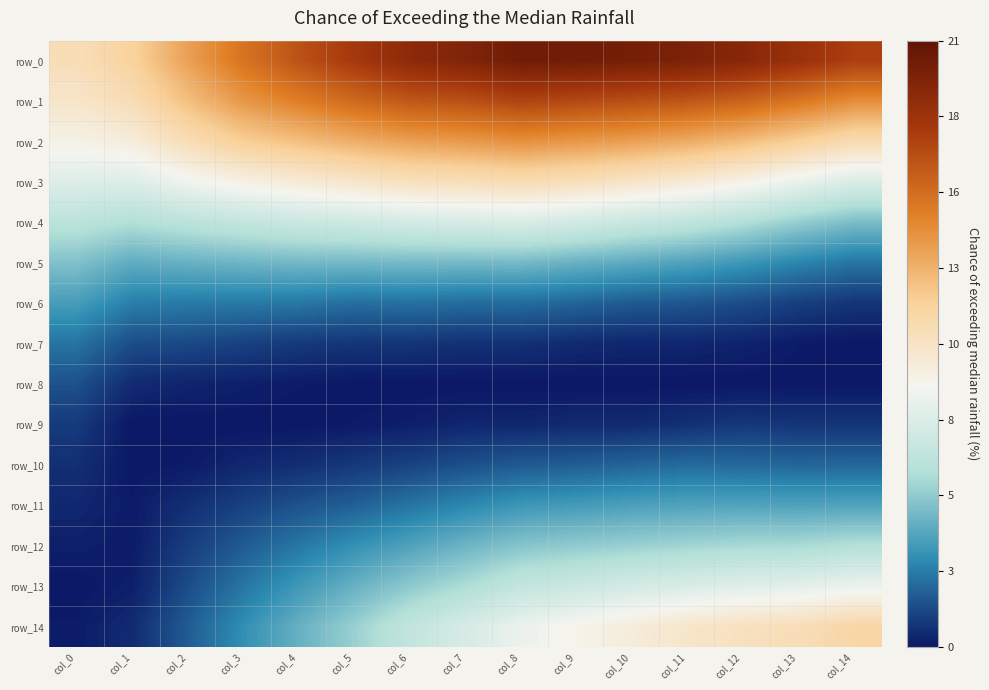

At which category does the chart reach its peak across all series?

col_8